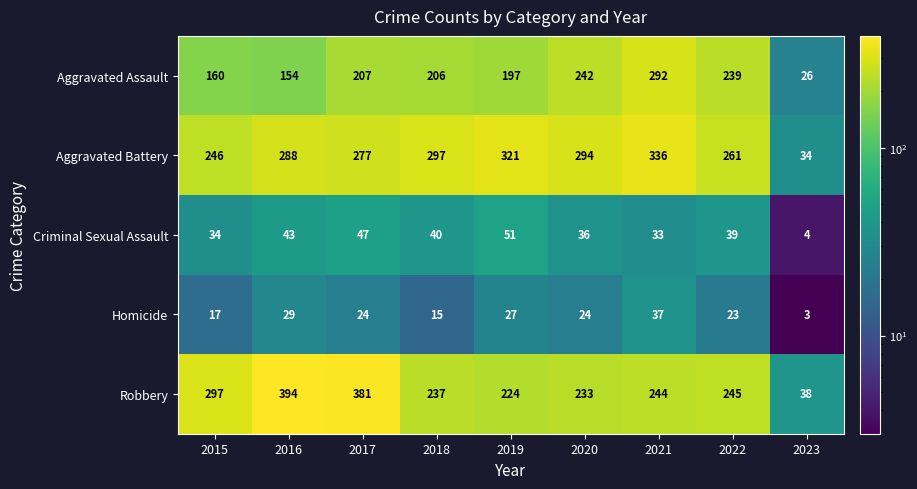

What is the smallest value displayed?

3